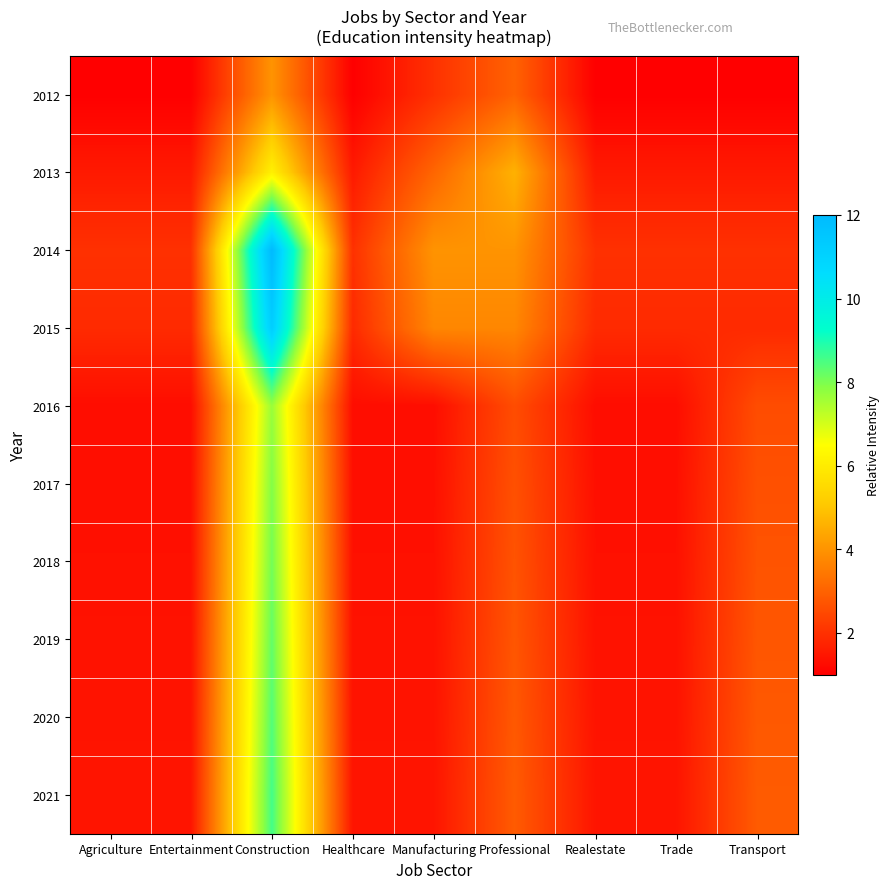

Reading left to right, list all the values displayed in this chart.

2012: Agriculture=1.0	Entertainment=1.0	Construction=4.0	Healthcare=1.0	Manufacturing=2.0	Professional=3.0	Realestate=1.0	Trade=1.0	Transport=1.0
2013: Agriculture=1.5	Entertainment=1.5	Construction=6.1	Healthcare=1.5	Manufacturing=3.1	Professional=4.6	Realestate=1.5	Trade=1.5	Transport=1.5
2014: Agriculture=2.0	Entertainment=2.0	Construction=12.0	Healthcare=2.0	Manufacturing=4.0	Professional=4.0	Realestate=2.0	Trade=2.0	Transport=2.0
2015: Agriculture=1.9	Entertainment=1.9	Construction=11.2	Healthcare=1.9	Manufacturing=3.7	Professional=3.7	Realestate=1.9	Trade=1.9	Transport=1.9
2016: Agriculture=1.3	Entertainment=1.3	Construction=7.7	Healthcare=1.3	Manufacturing=1.3	Professional=2.6	Realestate=1.3	Trade=1.3	Transport=2.6
2017: Agriculture=1.3	Entertainment=1.3	Construction=7.9	Healthcare=1.3	Manufacturing=1.3	Professional=2.6	Realestate=1.3	Trade=1.3	Transport=2.6
2018: Agriculture=1.3	Entertainment=1.3	Construction=8.1	Healthcare=1.3	Manufacturing=1.3	Professional=2.7	Realestate=1.3	Trade=1.3	Transport=2.7
2019: Agriculture=1.4	Entertainment=1.4	Construction=8.2	Healthcare=1.4	Manufacturing=1.4	Professional=2.7	Realestate=1.4	Trade=1.4	Transport=2.7
2020: Agriculture=1.4	Entertainment=1.4	Construction=8.4	Healthcare=1.4	Manufacturing=1.4	Professional=2.8	Realestate=1.4	Trade=1.4	Transport=2.8
2021: Agriculture=1.4	Entertainment=1.4	Construction=8.6	Healthcare=1.4	Manufacturing=1.4	Professional=2.9	Realestate=1.4	Trade=1.4	Transport=2.9